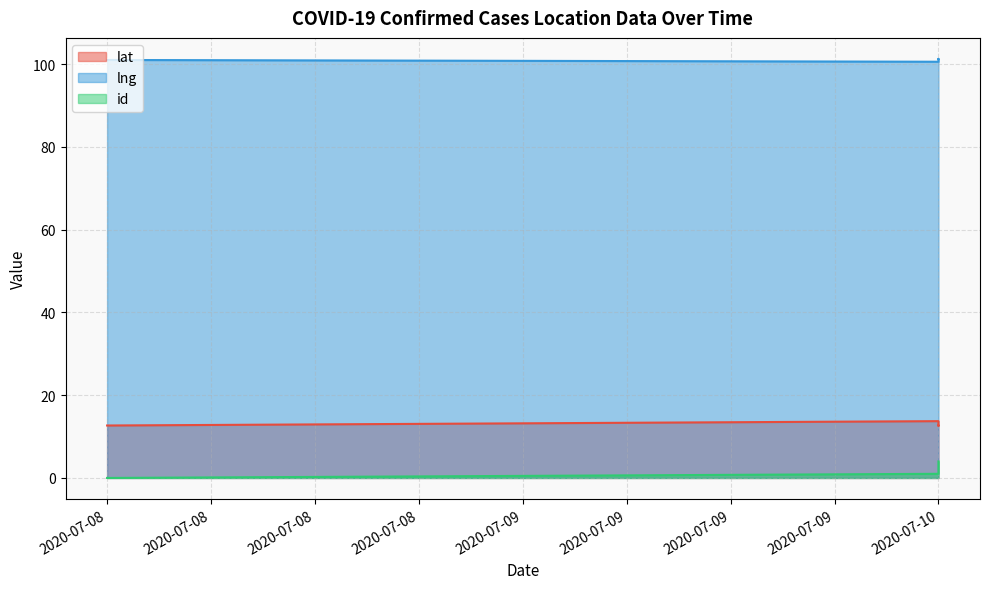

Which category has the highest value in the id series?

2020-07-10